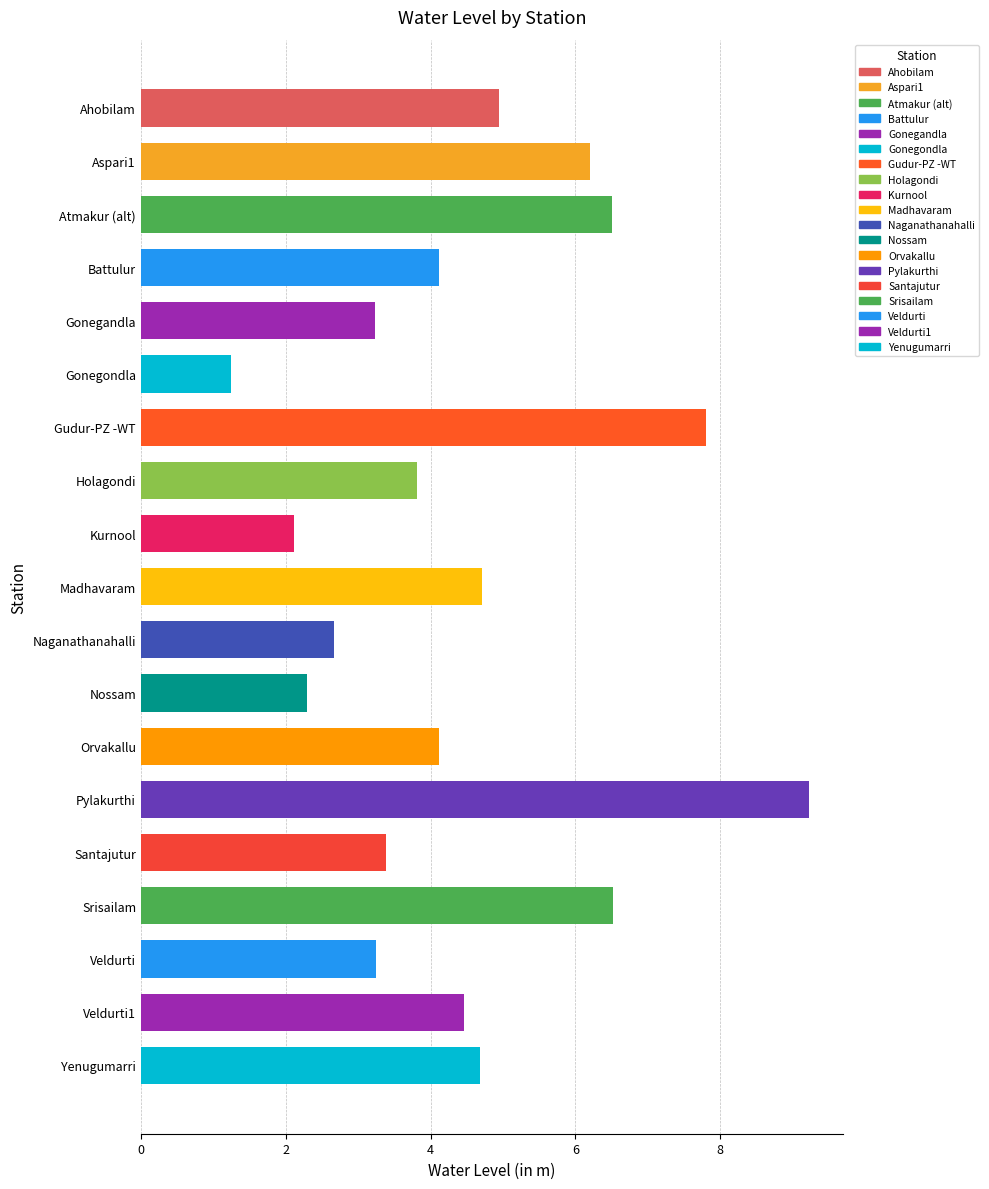

What is the smallest value displayed?

1.2